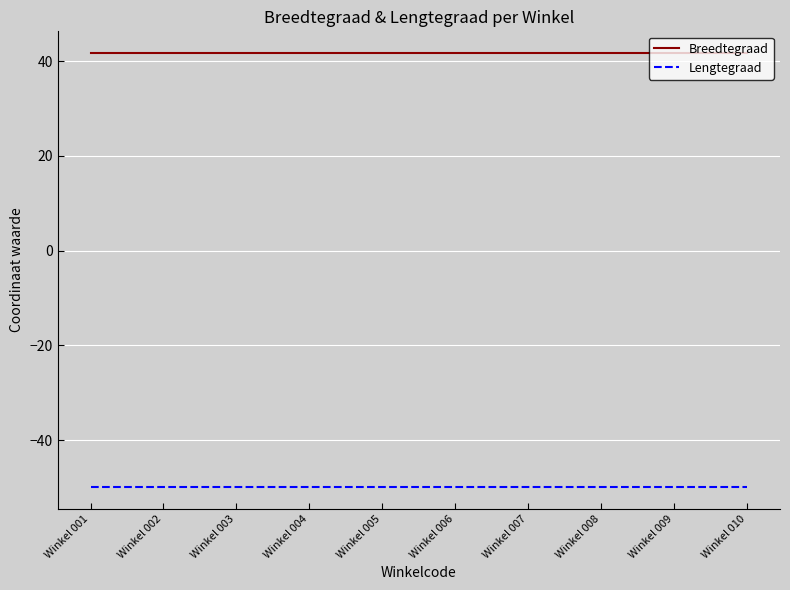

What is the greatest value displayed?

41.7